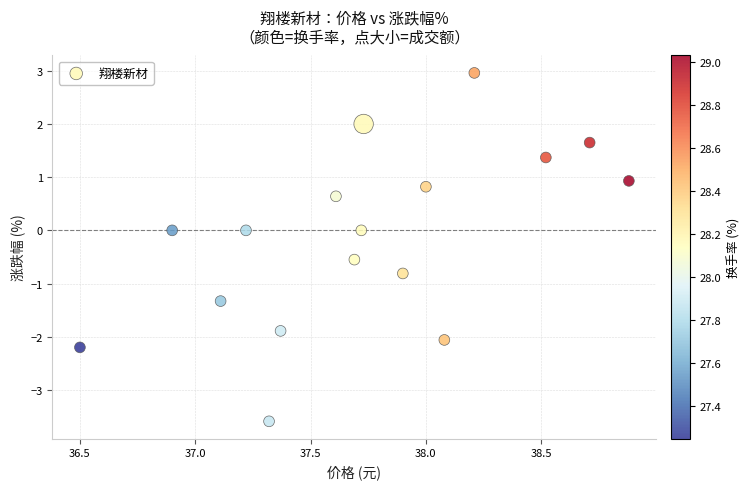

What is the range of X values (max minus min)?

2.4